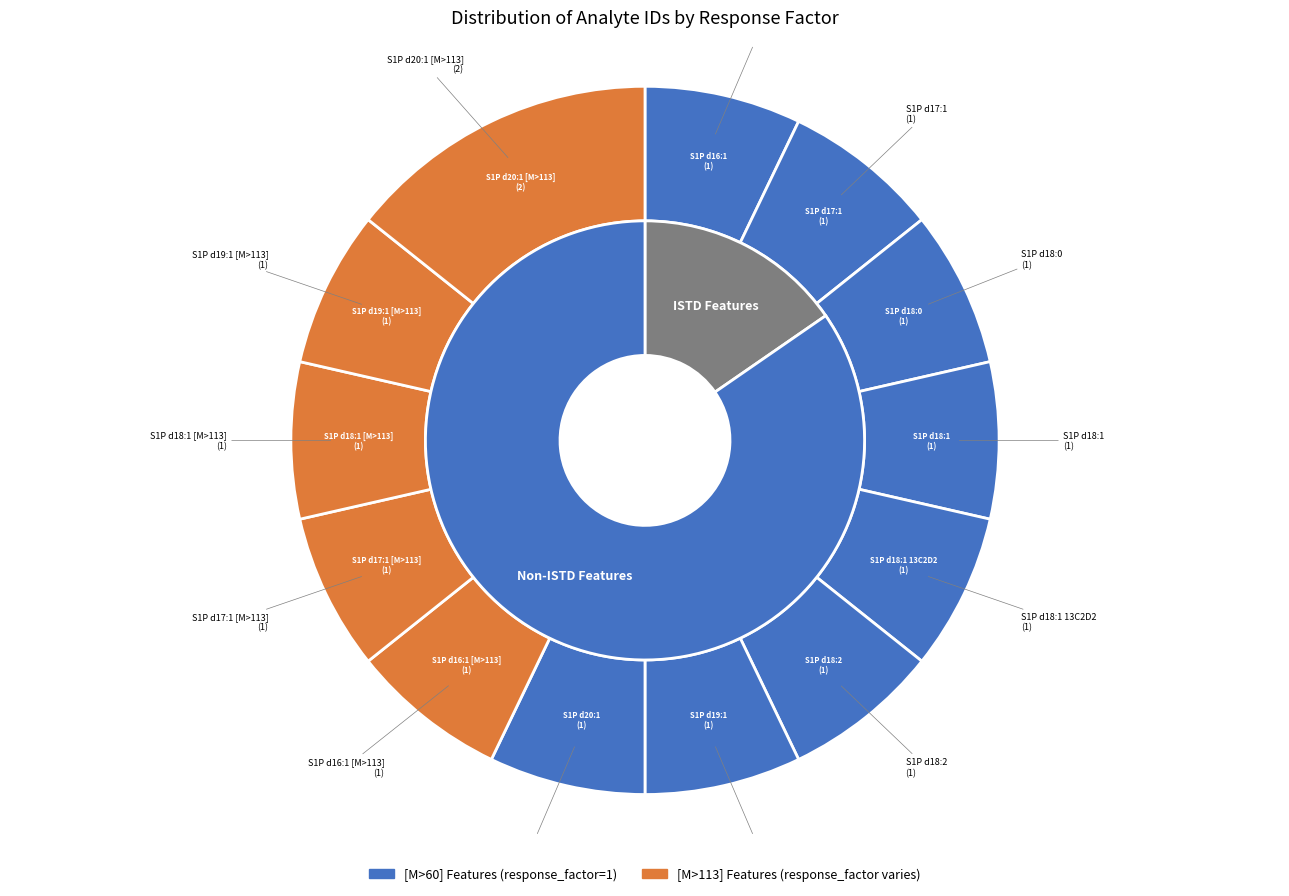

To the nearest percent, what is the difference between the largest and smallest slice percentages?

7%